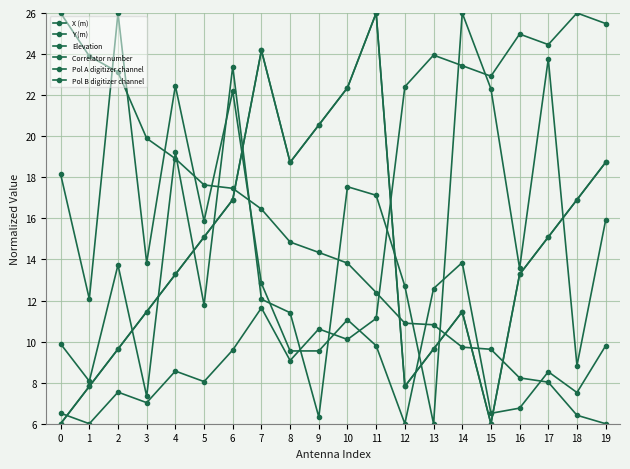

List the labels in order of Pol A digitizer channel value, smallest first.

0, 15, 1, 12, 2, 13, 3, 14, 4, 16, 5, 17, 6, 18, 8, 19, 9, 10, 7, 11